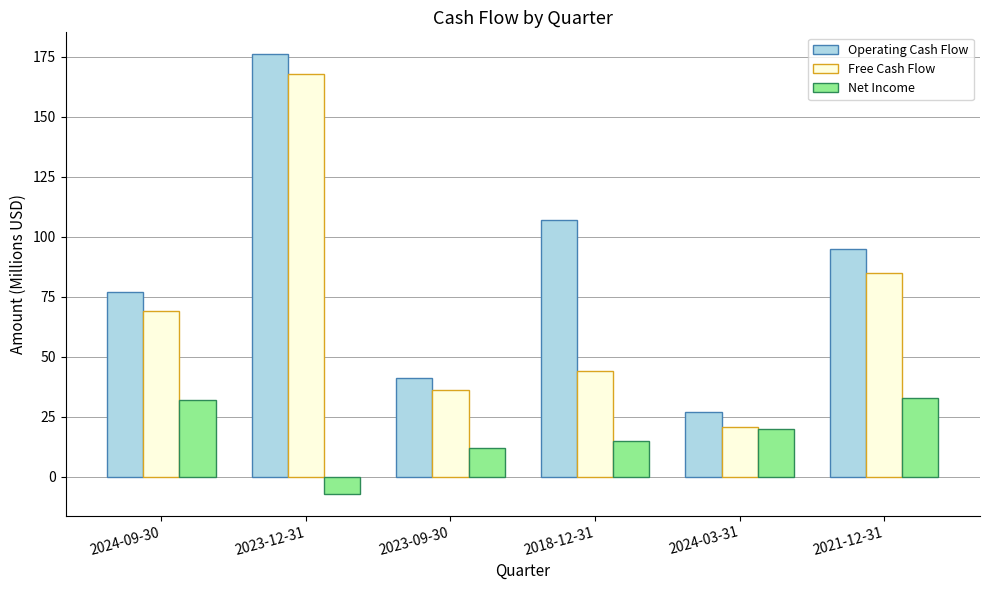

What is the highest value of the Operating Cash Flow series?

176